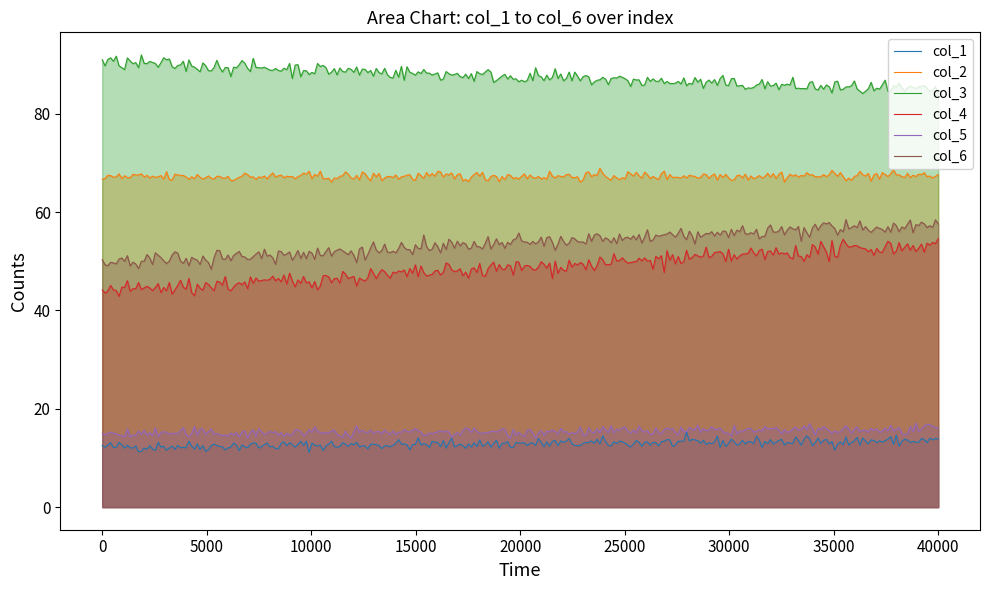

Which series has the largest total across all categories?

col_3